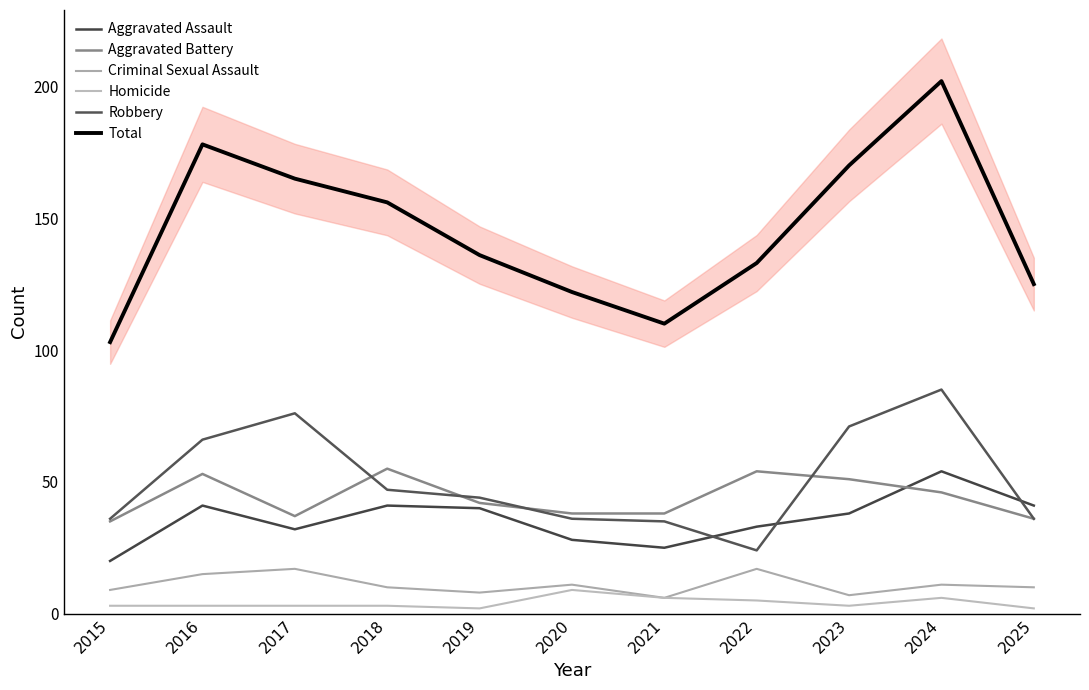

Between 2015 and 2019, which series saw the biggest shift?

Total